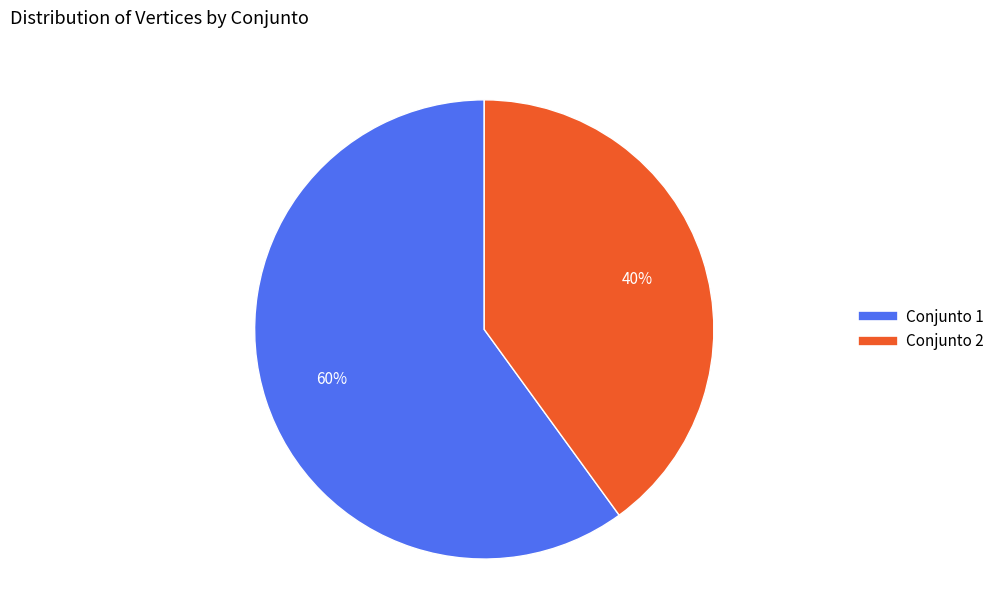

Does any single category account for the majority?

Yes